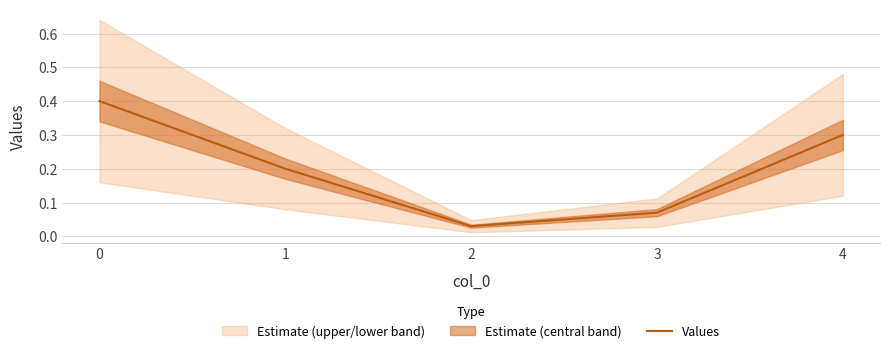

True or false: there are more than 0 points higher than both neighbors.

False